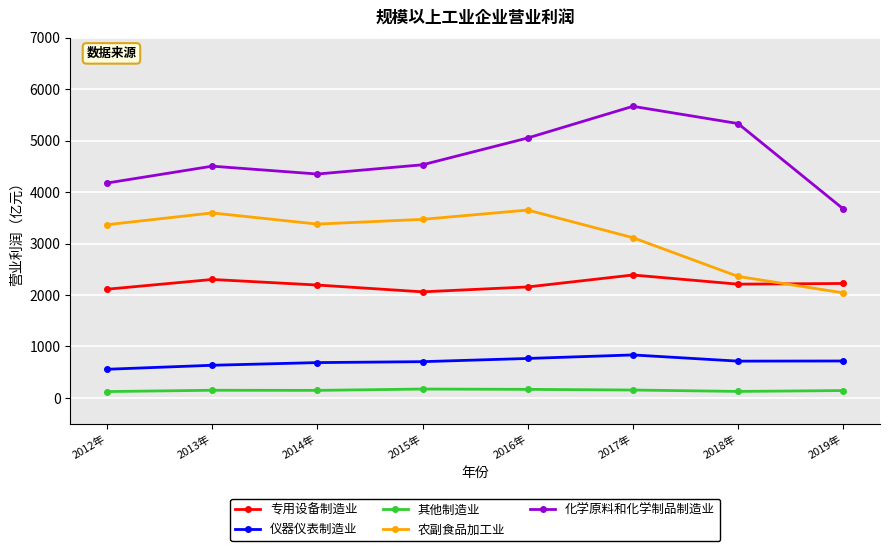

What is the label of the 2nd point from the left?

2013年